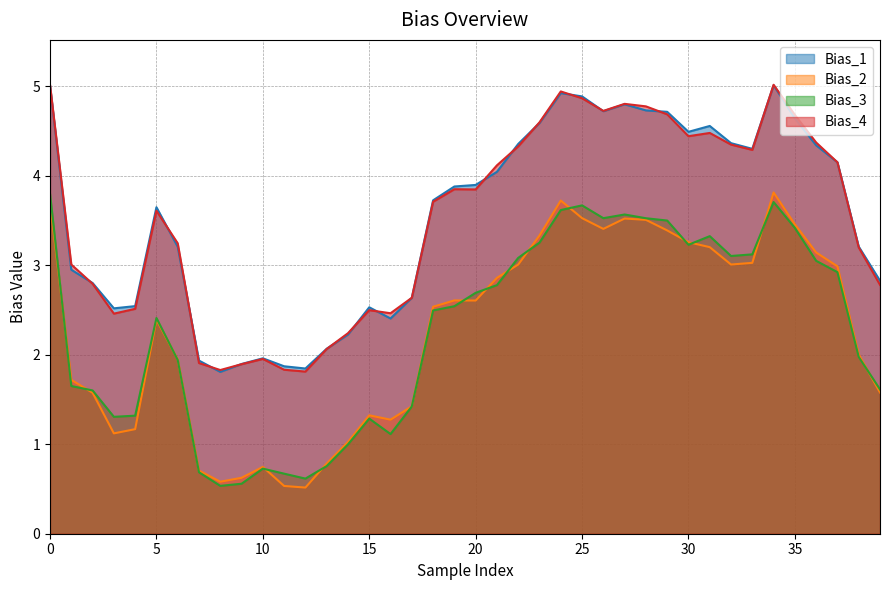

What is the difference between the highest and lowest values at 5?

1.3